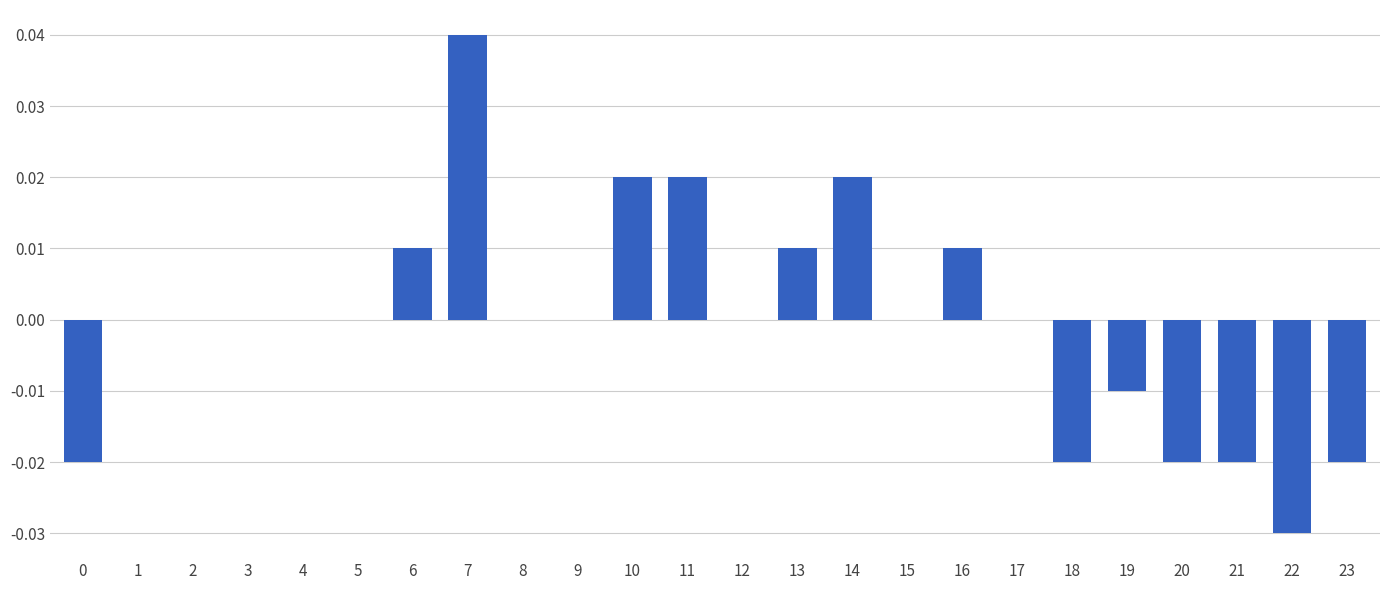

True or false: the data shows -0.0 at 0.

True